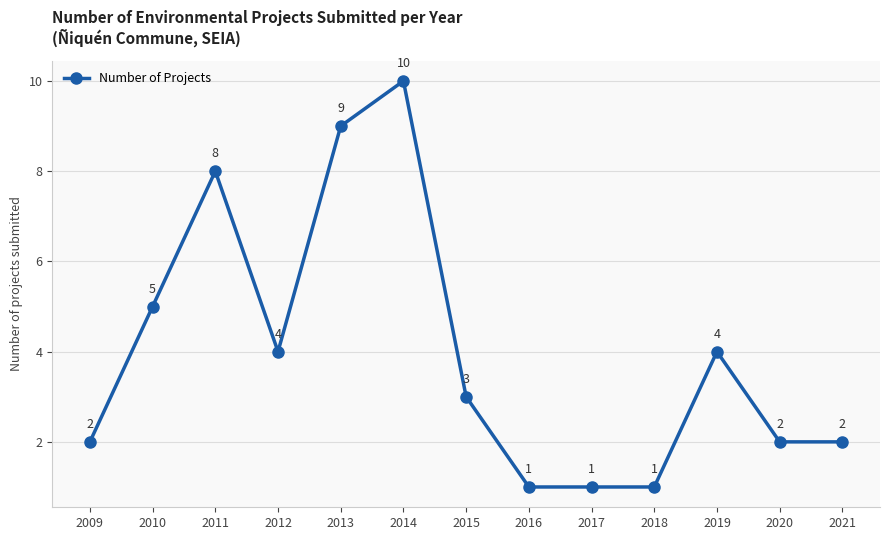

Is it true that the value at 2009 is 1?

False